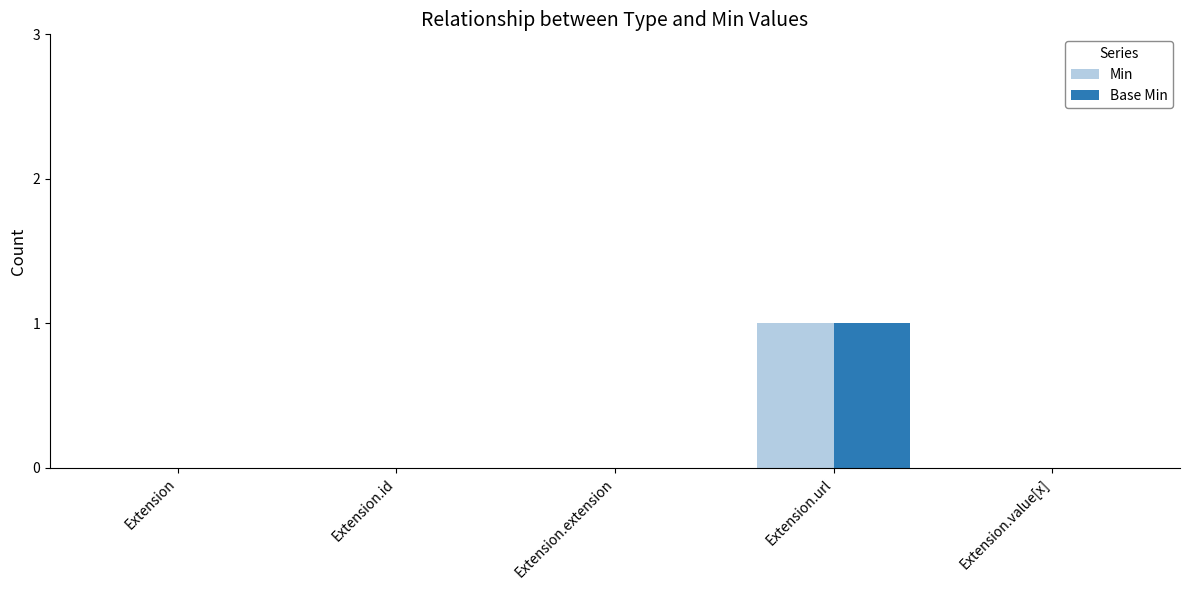

True or false: Min has a value of 0 at Extension.extension.

True